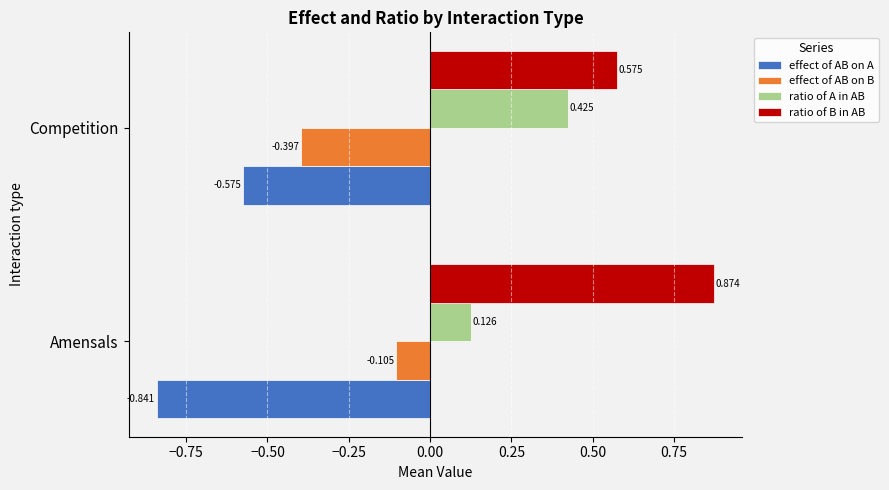

At which category does the chart reach its minimum across all series?

Amensals